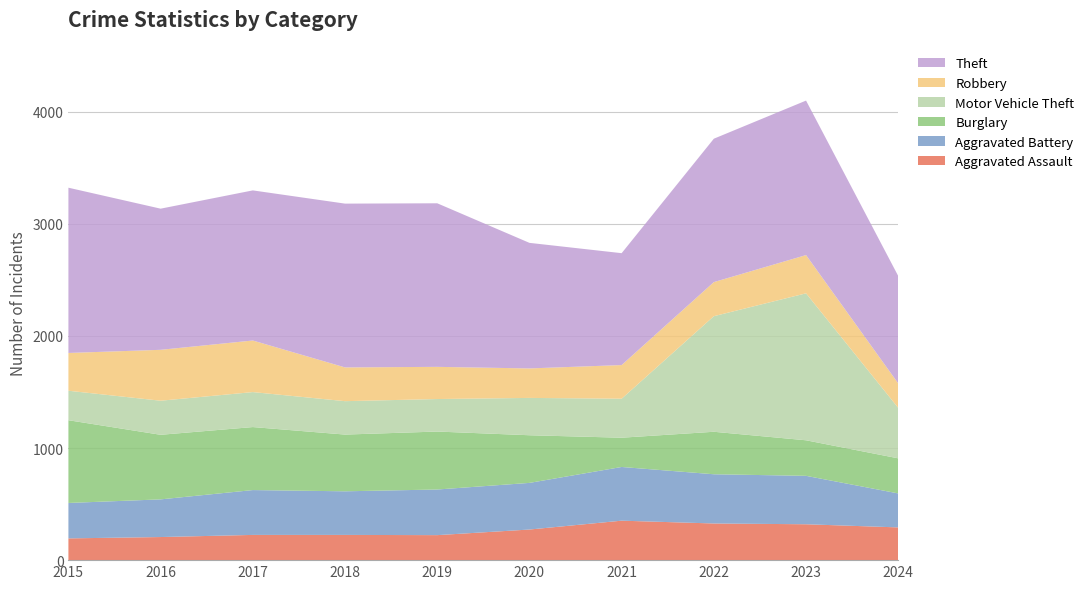

Reading left to right, list all the values displayed in this chart.

Aggravated Assault: 2015=194	2016=206	2017=225	2018=225	2019=223	2020=273	2021=352	2022=327	2023=320	2024=292
Aggravated Battery: 2015=316	2016=336	2017=400	2018=389	2019=407	2020=416	2021=479	2022=439	2023=432	2024=303
Burglary: 2015=738	2016=576	2017=562	2018=506	2019=517	2020=425	2021=261	2022=379	2023=317	2024=313
Motor Vehicle Theft: 2015=263	2016=304	2017=312	2018=298	2019=290	2020=333	2021=348	2022=1031	2023=1311	2024=450
Robbery: 2015=337	2016=454	2017=460	2018=301	2019=287	2020=263	2021=300	2022=304	2023=341	2024=218
Theft: 2015=1474	2016=1259	2017=1339	2018=1461	2019=1459	2020=1120	2021=998	2022=1279	2023=1378	2024=958